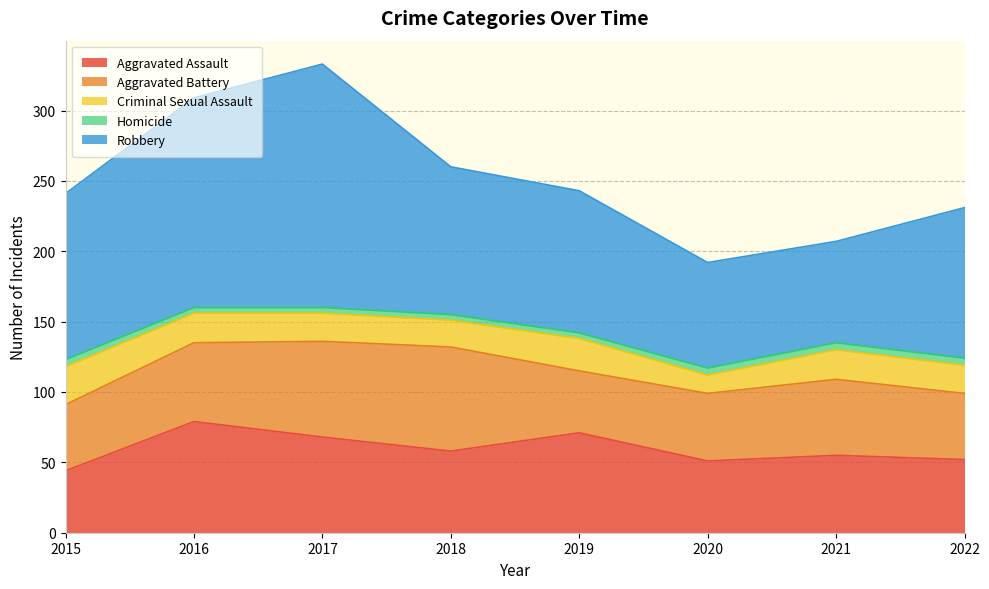

What is the maximum value shown in the chart?

173